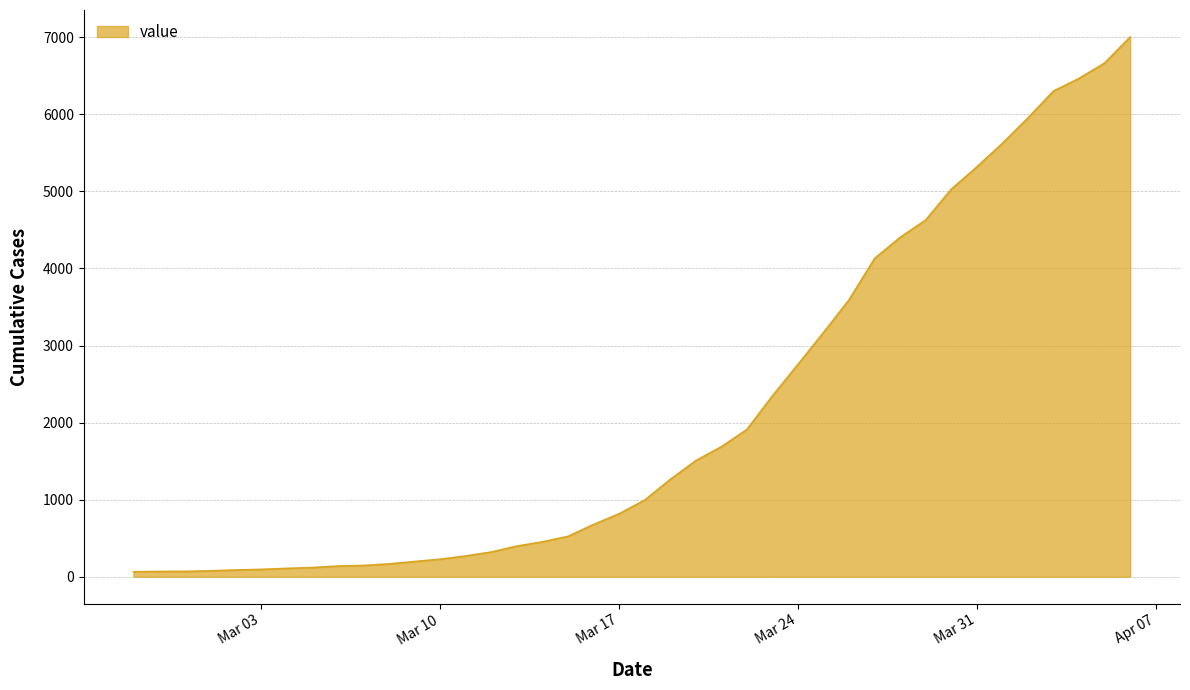

What is the greatest value displayed?

7003